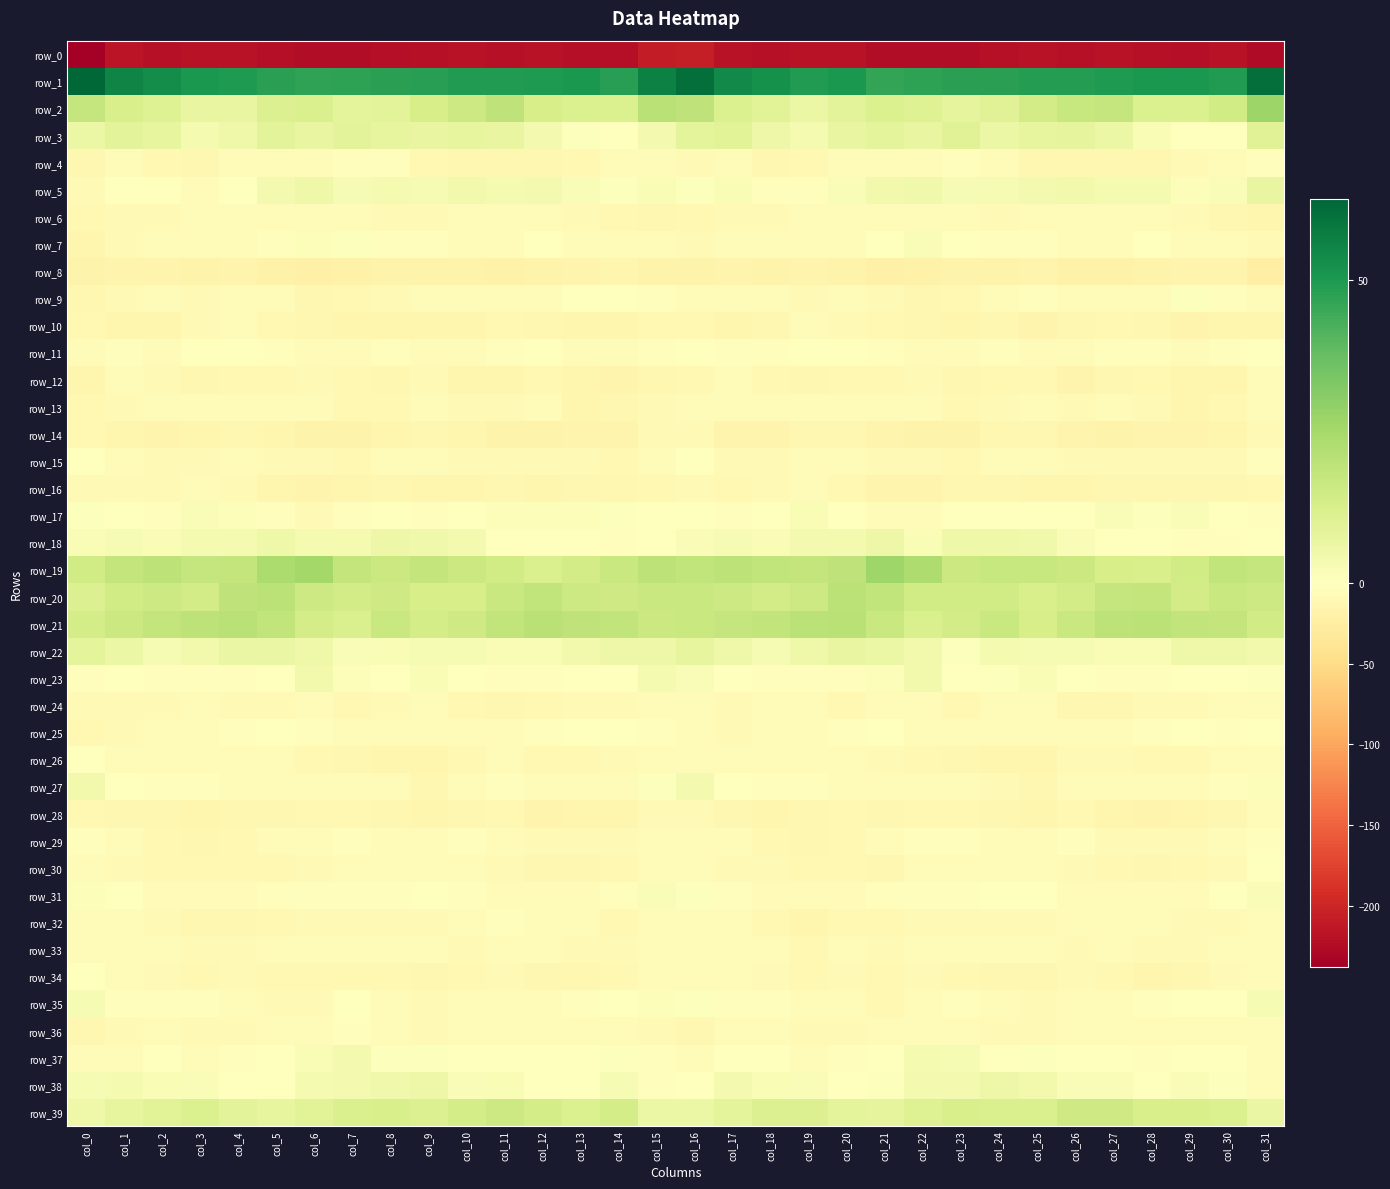

What is the difference between the maximum and minimum values in the row_11 series?

6.3